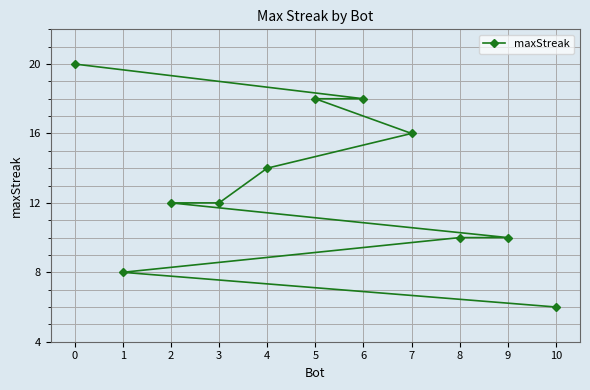

What is the value of the 8th point from the left?

16